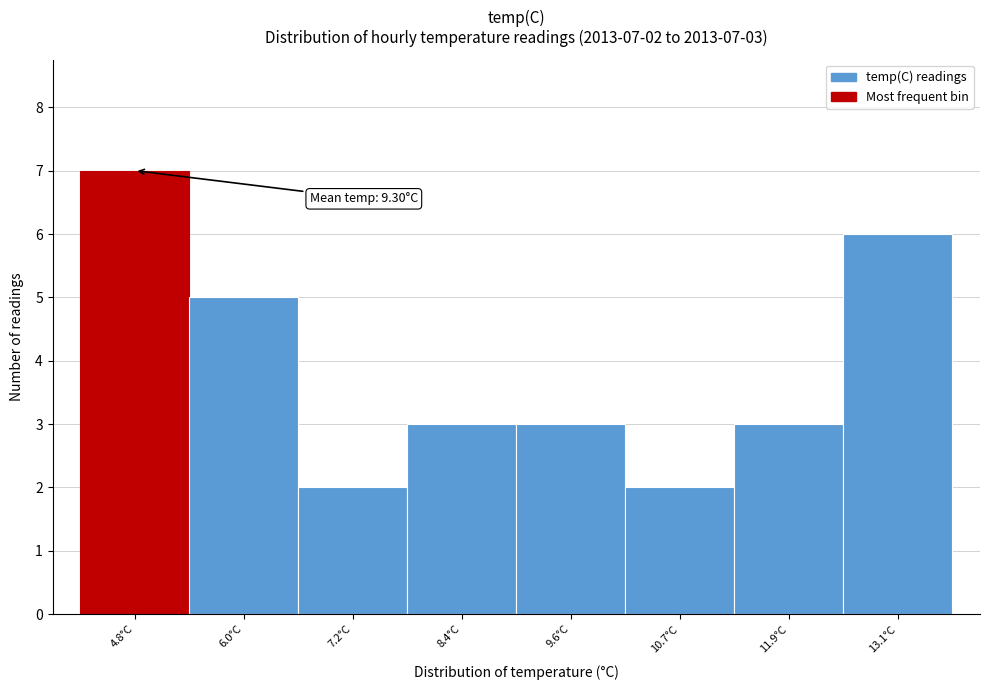

Reading left to right, transcribe all the data shown in this chart.

7	5	2	3	3	2	3	6